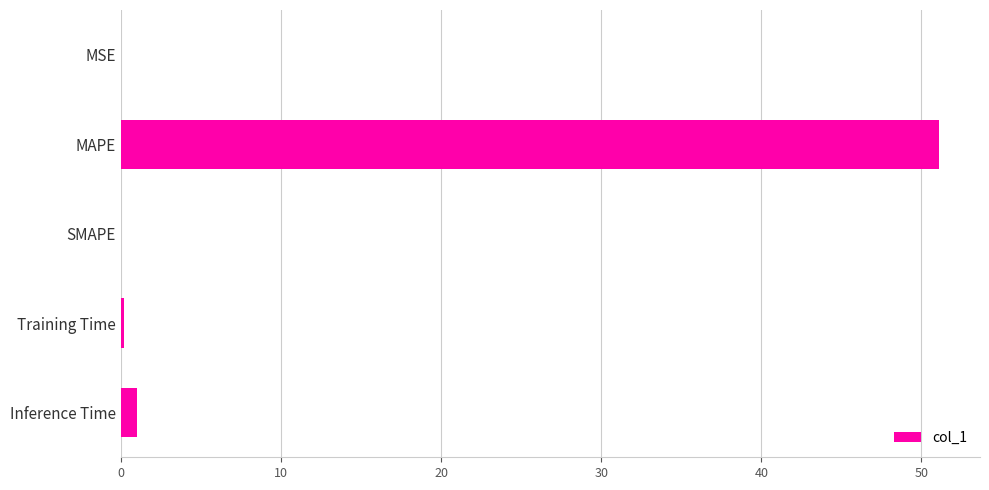

Between MSE and MAPE, which is larger?

MAPE